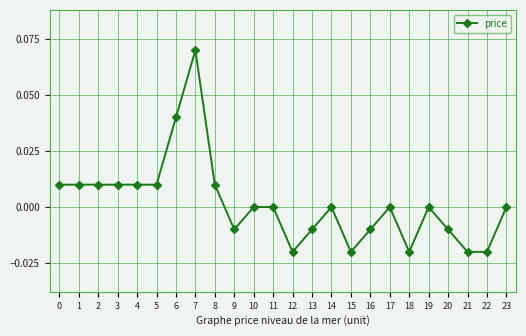

At which category does the chart reach its peak across all series?

7